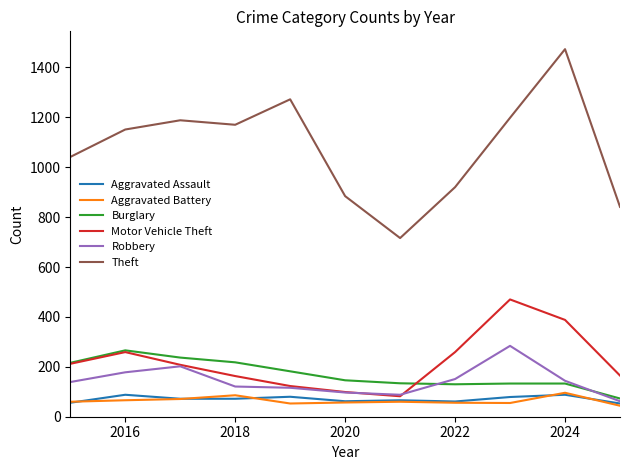

True or false: Burglary and Theft cross at least once.

False